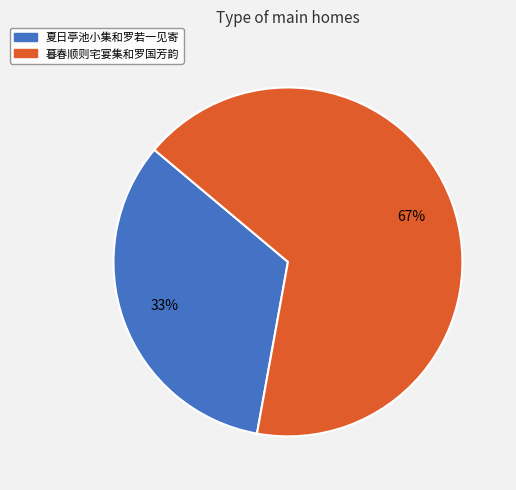

Is there any slice that represents more than half of the pie?

Yes